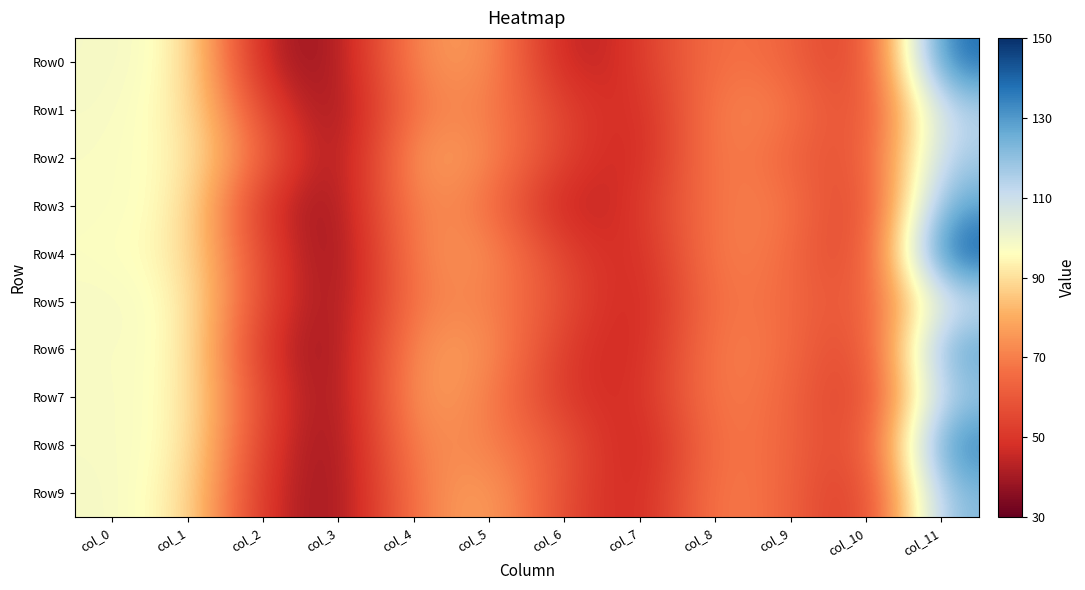

At how many categories does at least one series exceed 139?

1